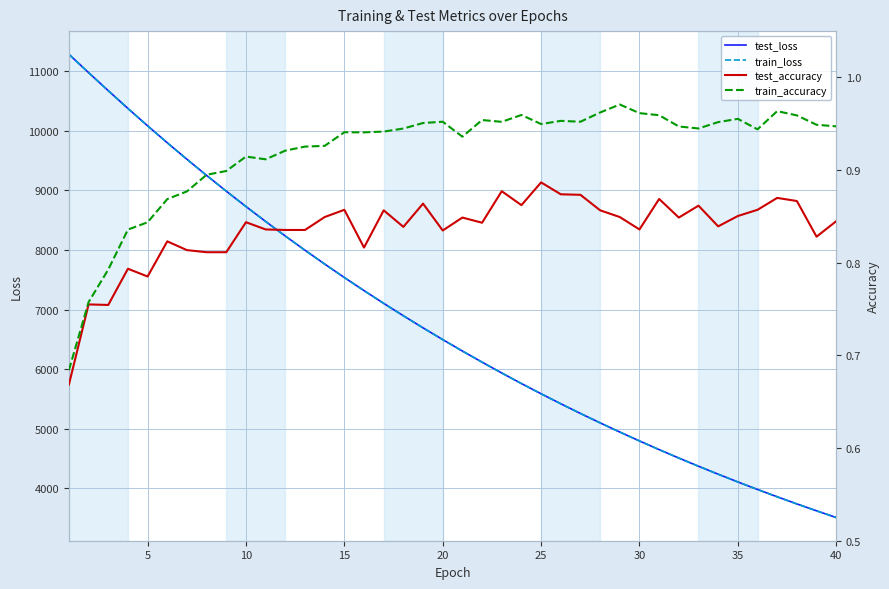

At how many categories does at least one series exceed 156?

40